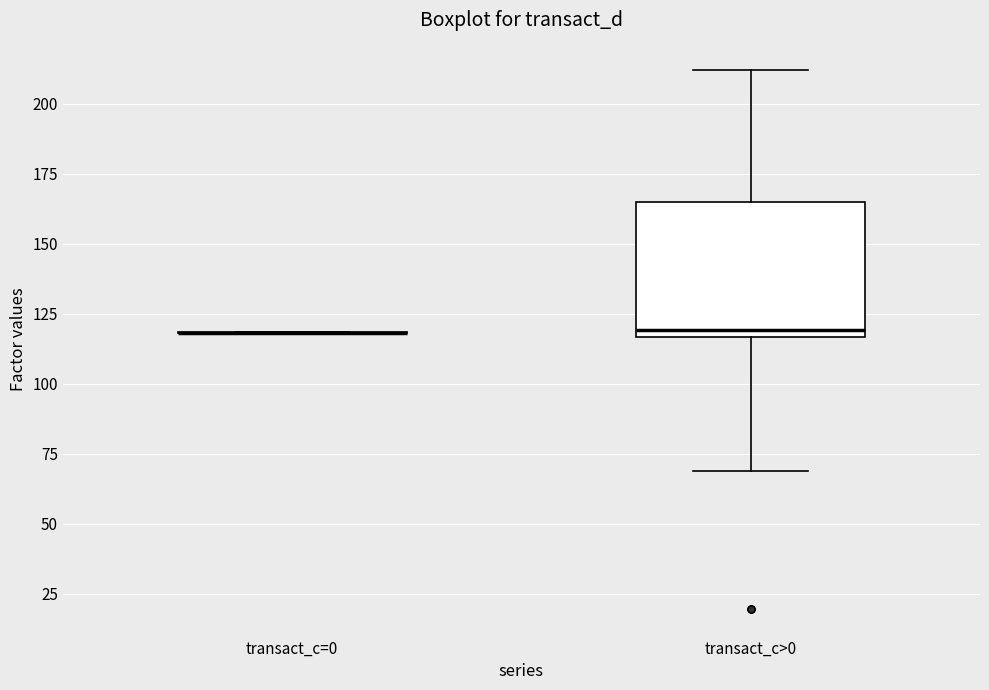

Reading left to right, transcribe this box plot: for each box, give where its median line is, the range the box spans, and where its two whiskers end, as read against the y-axis. The values are not printed on the chart, so give them approximately, as read against the axis.

transact_c=0: box collapsed to a line at 120, whiskers 120 to 120
transact_c>0: median 120, box 115 to 165, whiskers 70 to 210